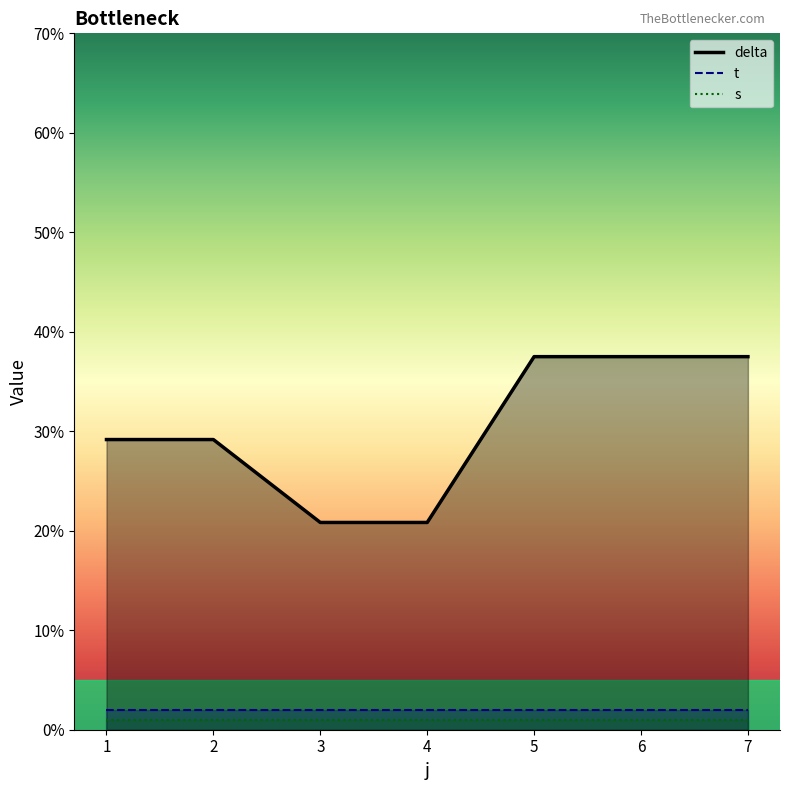

At how many categories does at least one series exceed 22?

5